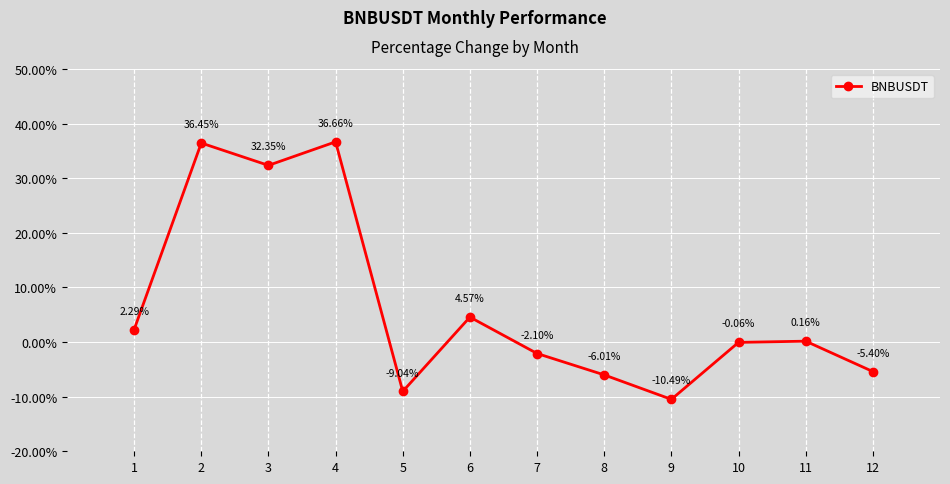

How many interior local valleys (lower than both neighbors) does the data have?

3